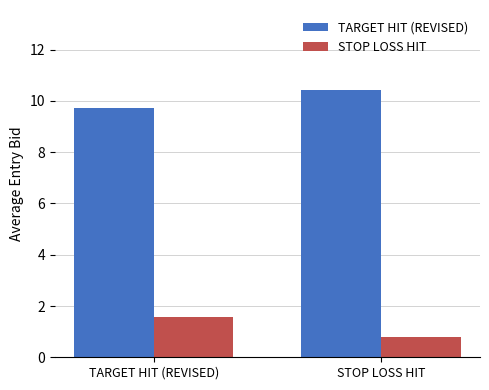

Reading left to right, list all the values displayed in this chart.

TARGET HIT (REVISED): TARGET HIT (REVISED)=9.7	STOP LOSS HIT=10.4
STOP LOSS HIT: TARGET HIT (REVISED)=1.6	STOP LOSS HIT=0.8